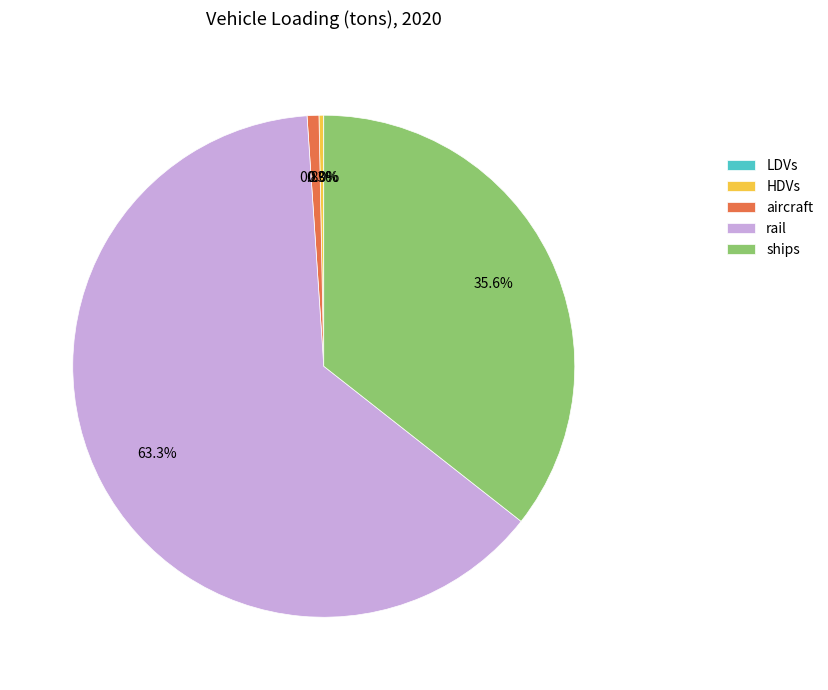

Which has a higher value, ships or HDVs?

ships